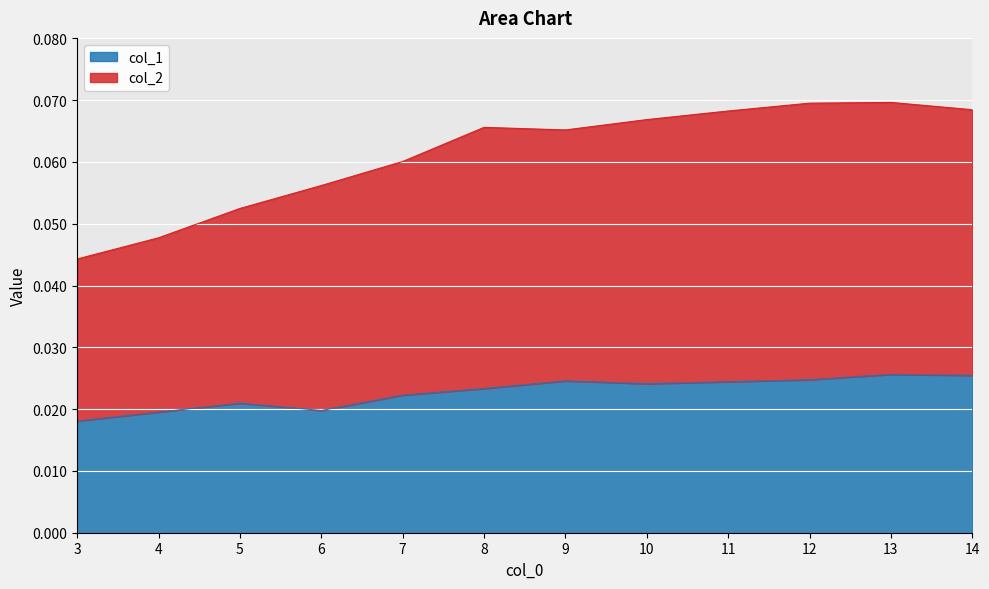

How many distinct data groups are displayed?

2